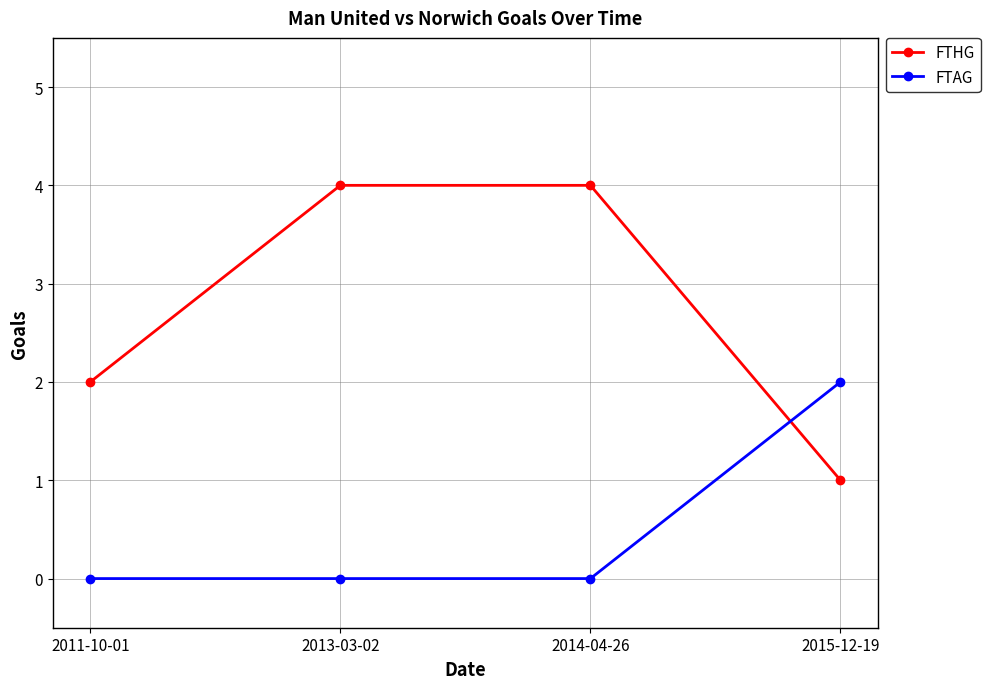

The FTAG series shows -1 at 2014-04-26. True or false?

False